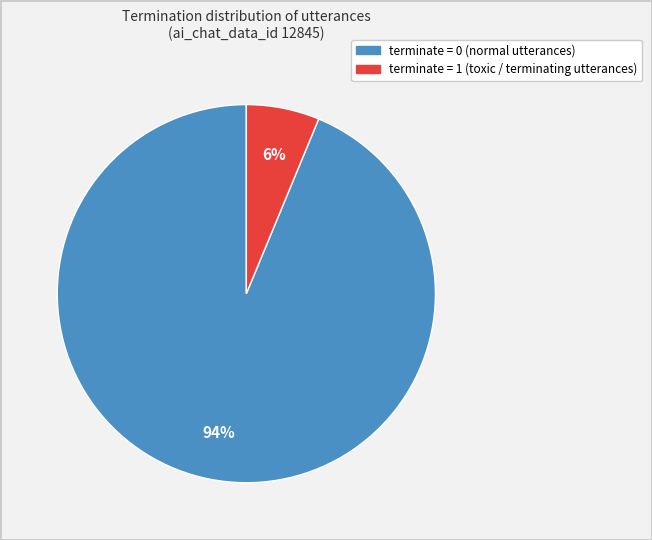

Is there any slice that represents more than half of the pie?

Yes